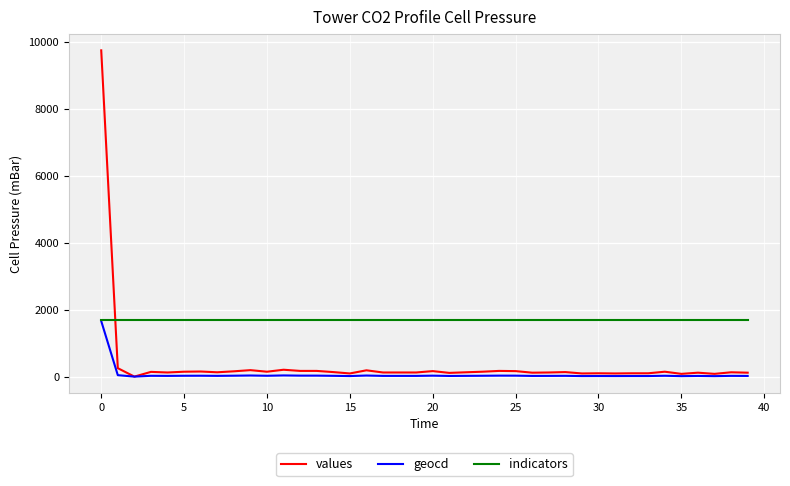

List the series in order of their overall mean, lowest first.

geocd, values, indicators